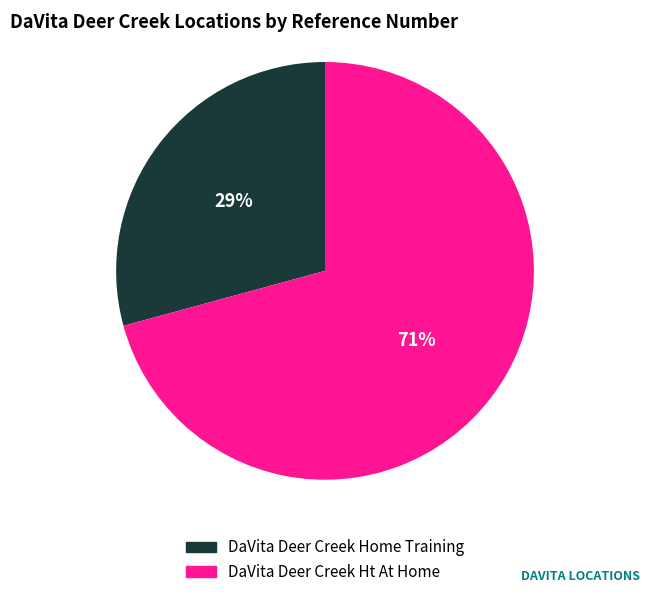

What is the smallest slice in the pie chart?

DaVita Deer Creek Home Training